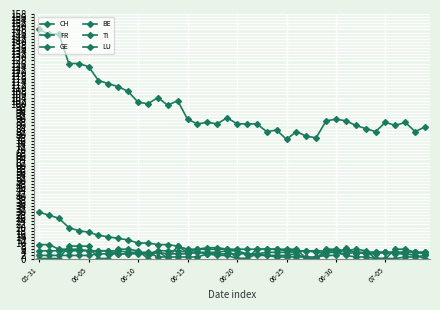

How many lines are shown in the chart?

6